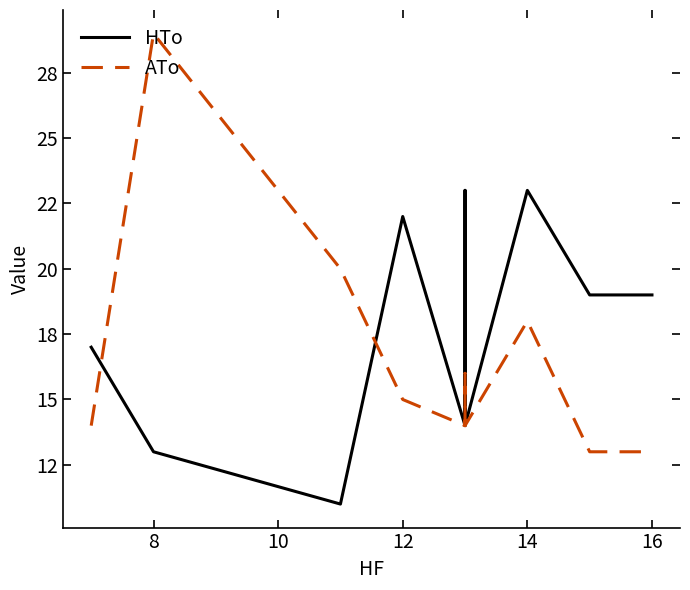

How many series are shown in this chart?

2